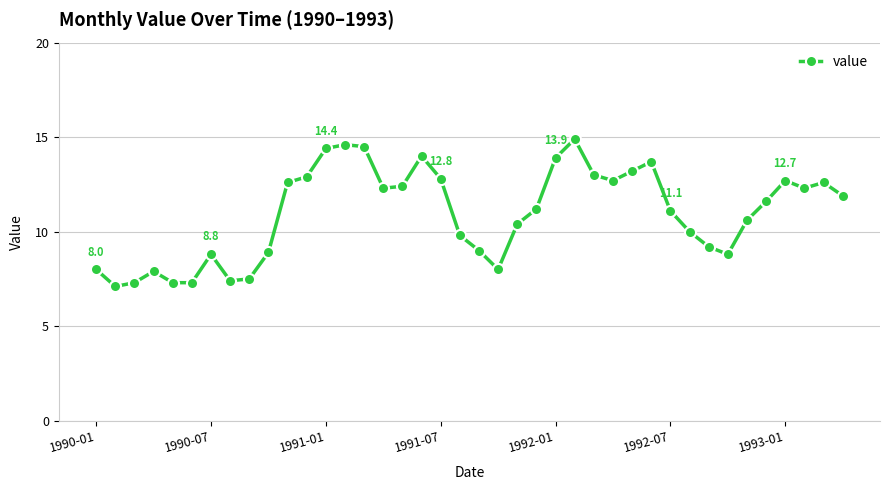

How many lines are shown in the chart?

1